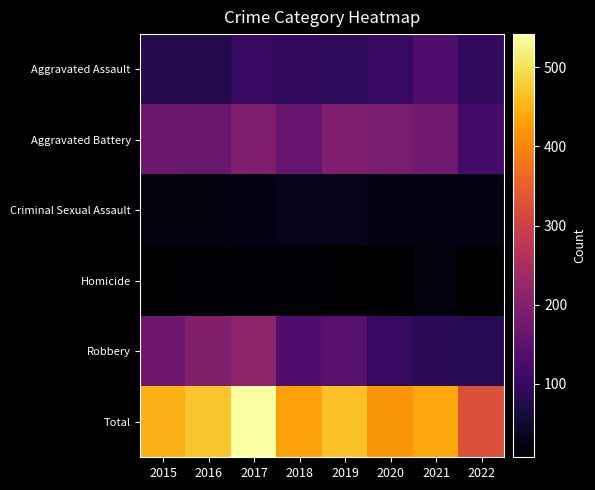

Which has a higher value, 2020 or 2018?

2020